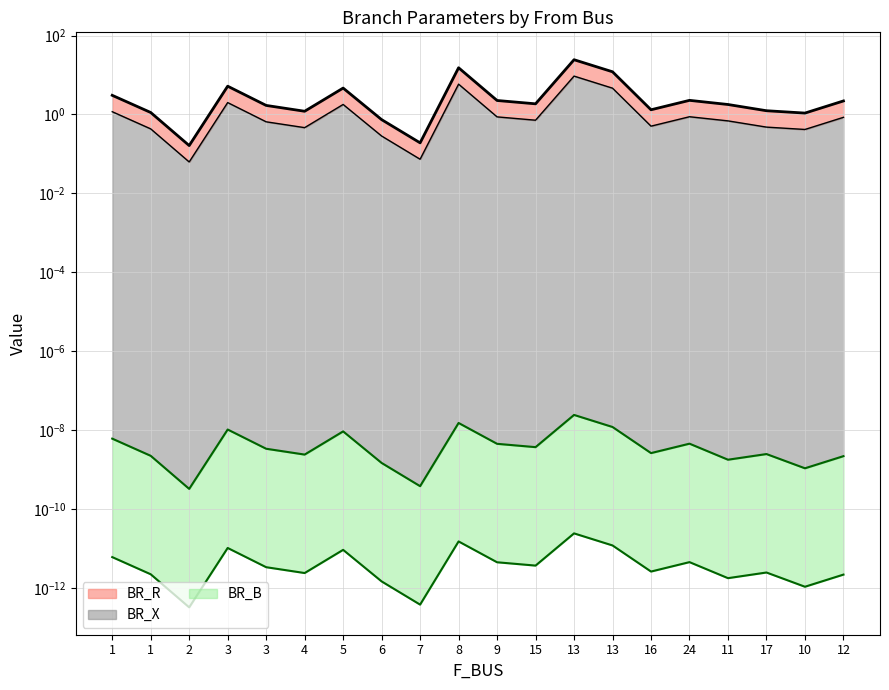

In BR_X, how many points are lower than both neighbors (excluding endpoints)?

6